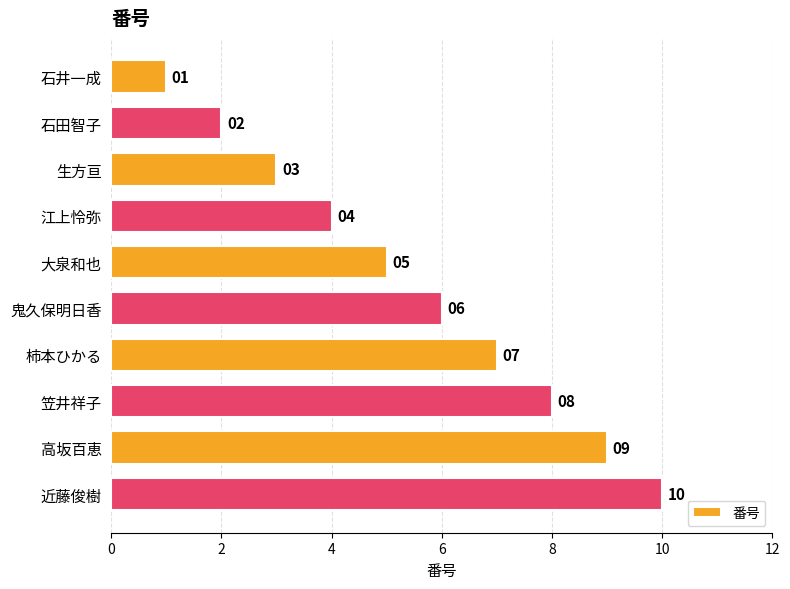

The value at 大泉和也 is 8. True or false?

False